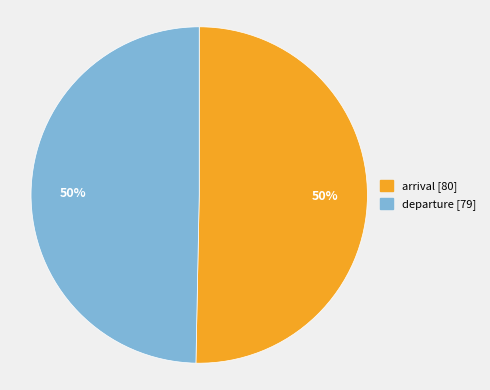

How many slices are in this pie chart?

2